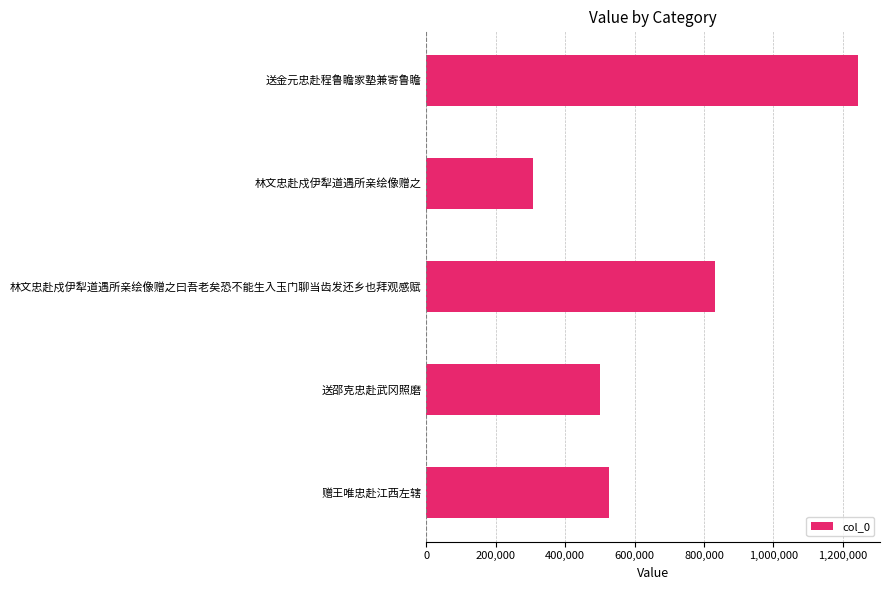

What is the approximate value at 赠王唯忠赴江西左辖?

526270